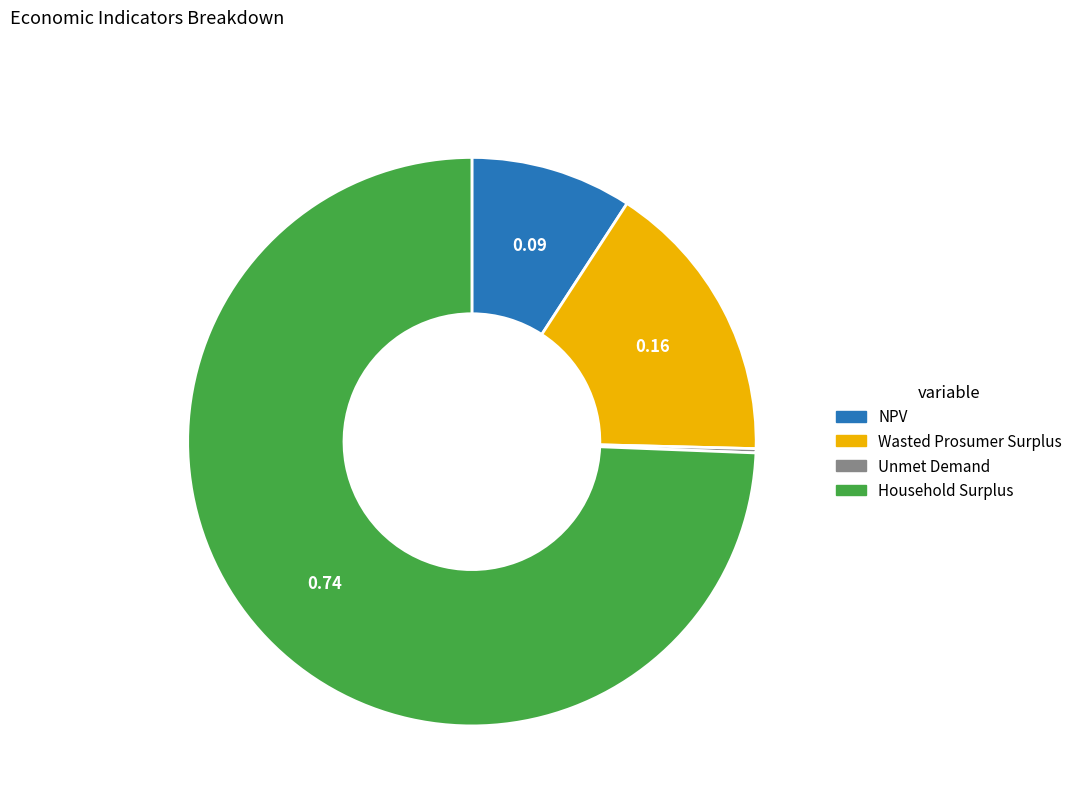

Which has a higher value, Wasted Prosumer Surplus or Household Surplus?

Household Surplus